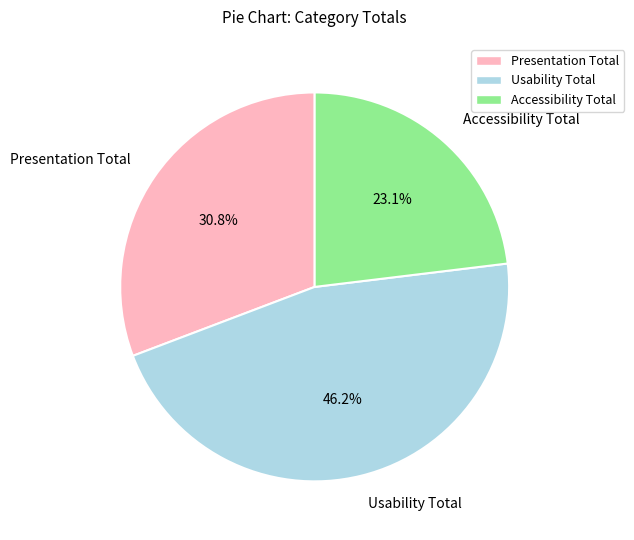

Which category has the biggest portion of the pie?

Usability Total